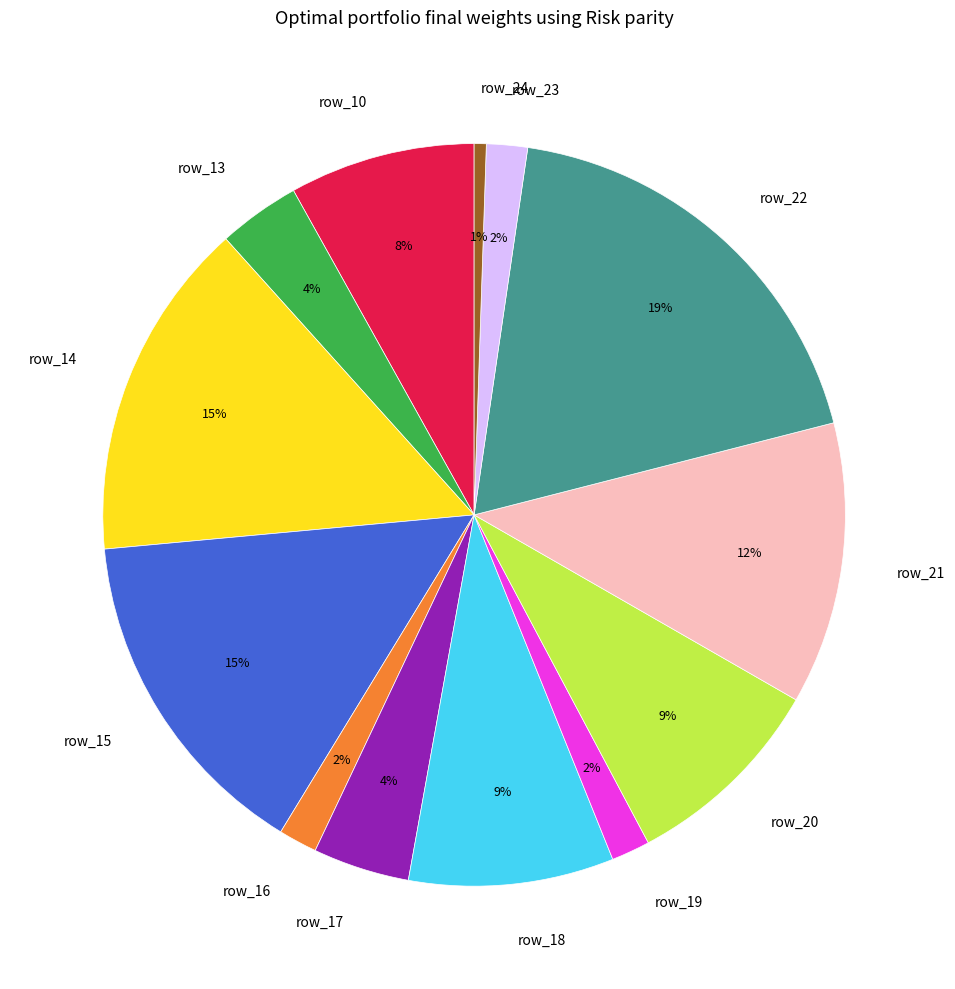

Is there any slice that represents more than half of the pie?

No